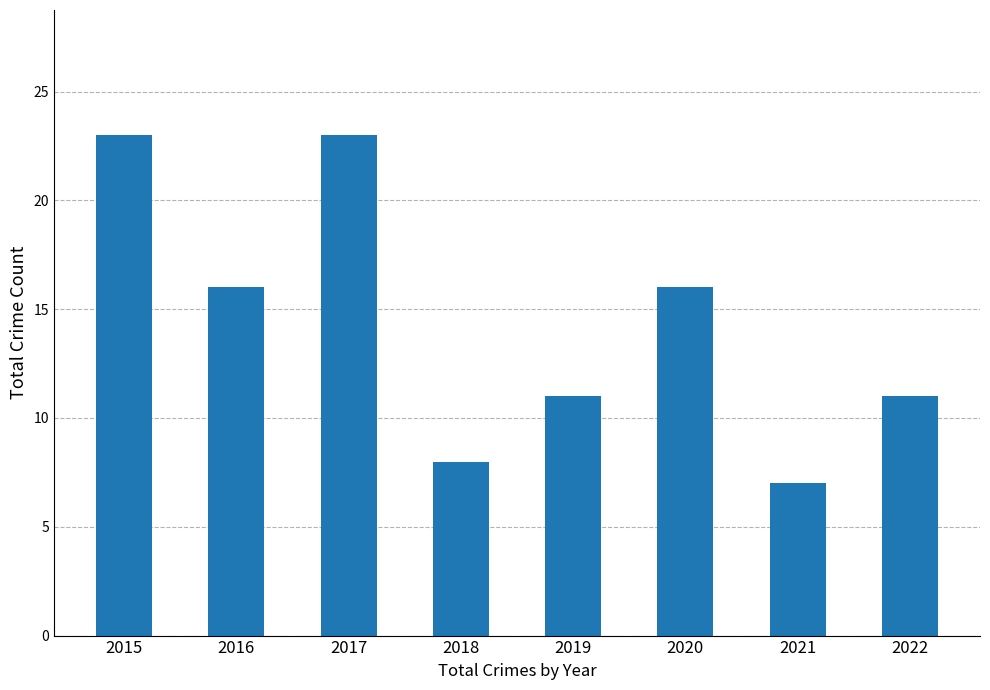

How many data points does each series have?

8